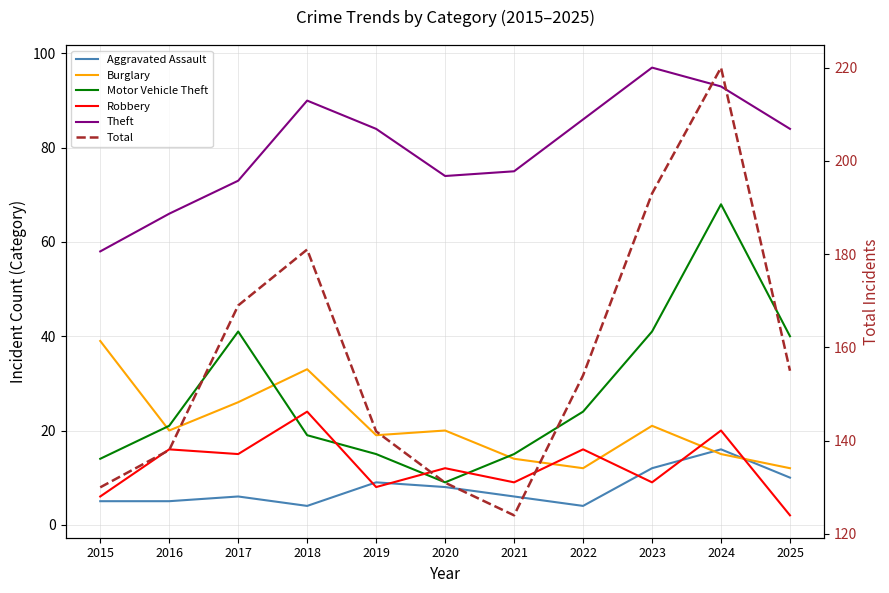

Does the chart have visible grid lines?

Yes